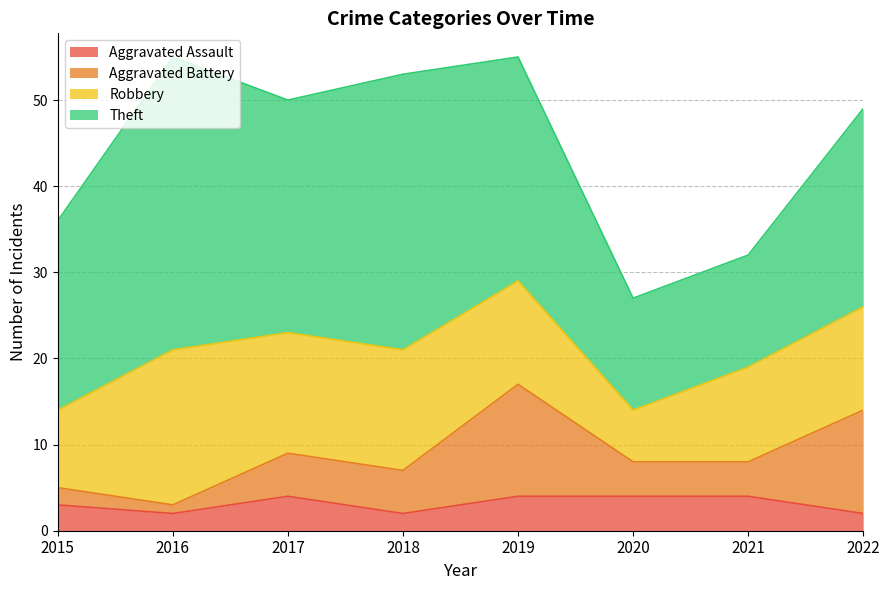

True or false: Robbery and Aggravated Battery intersect in this chart.

True